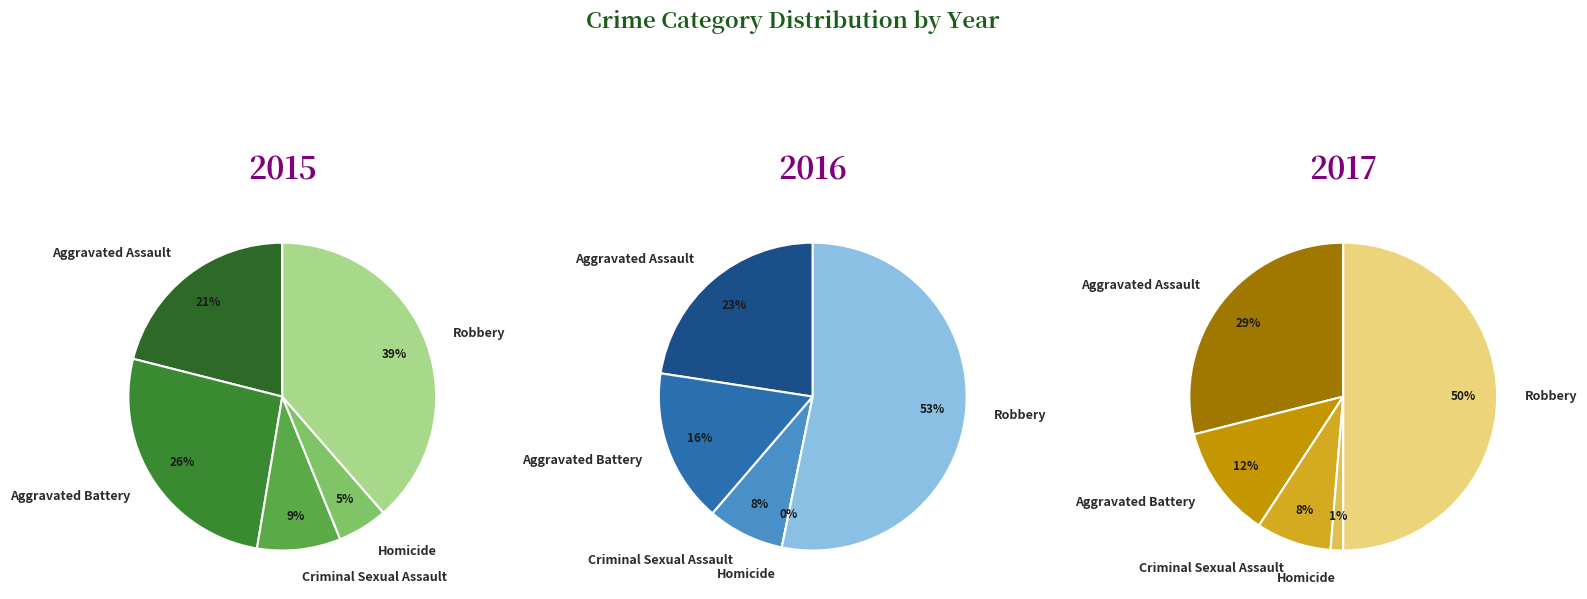

Which category has the smallest portion of the pie?

Homicide